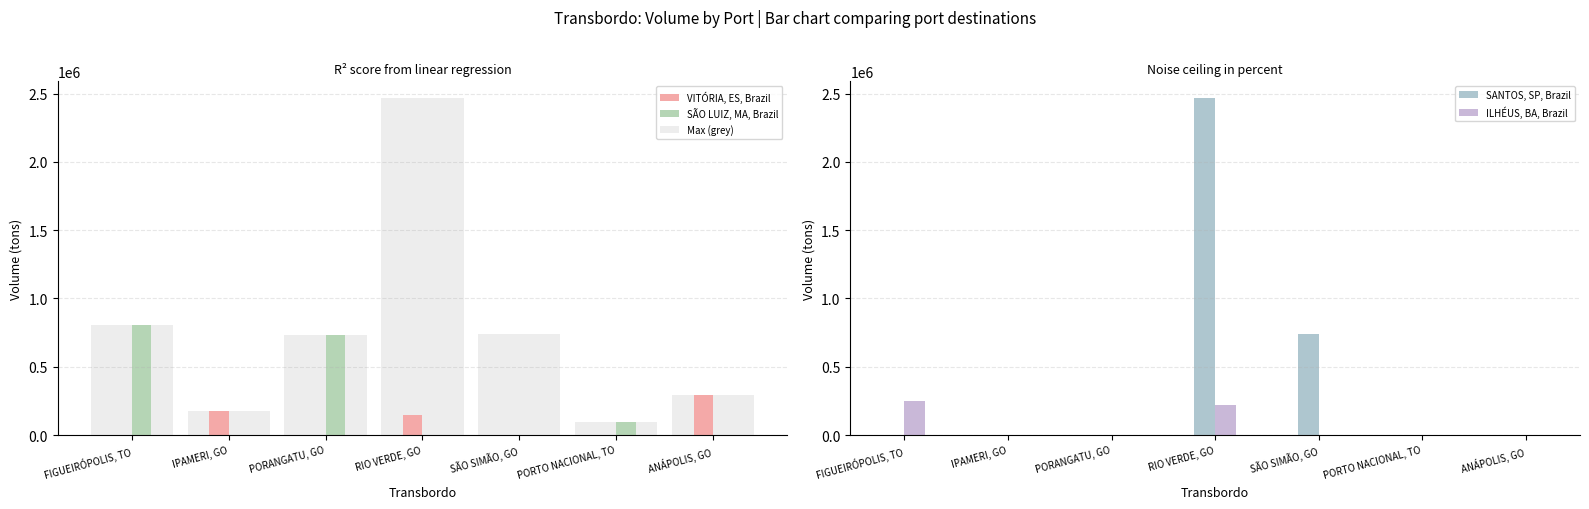

How many bars are there in total?

28